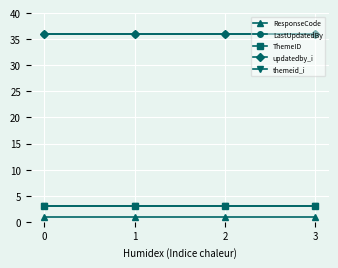

List the series in order of their peak value, lowest first.

ResponseCode, ThemeID, themeid_i, LastUpdatedBy, updatedby_i